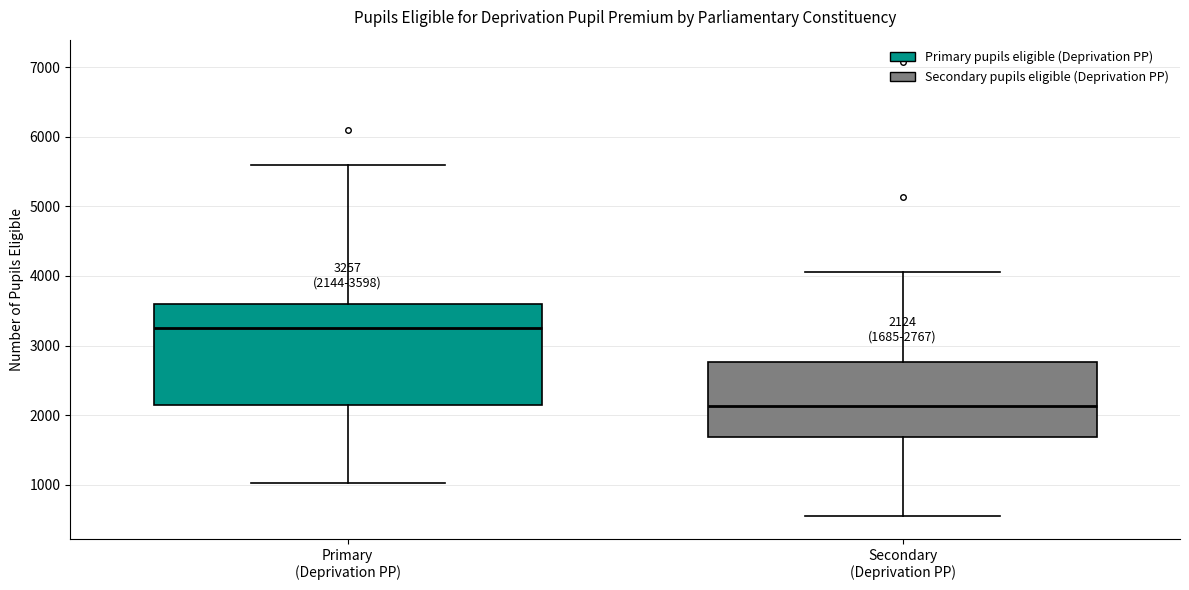

Which box's median line is the lowest?

Secondary (Deprivation PP)